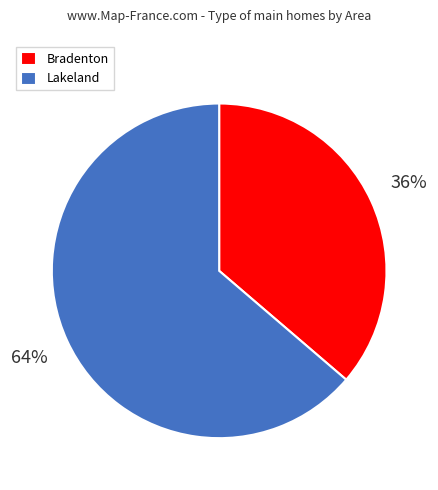

To the nearest percent, what is the average slice percentage?

50%